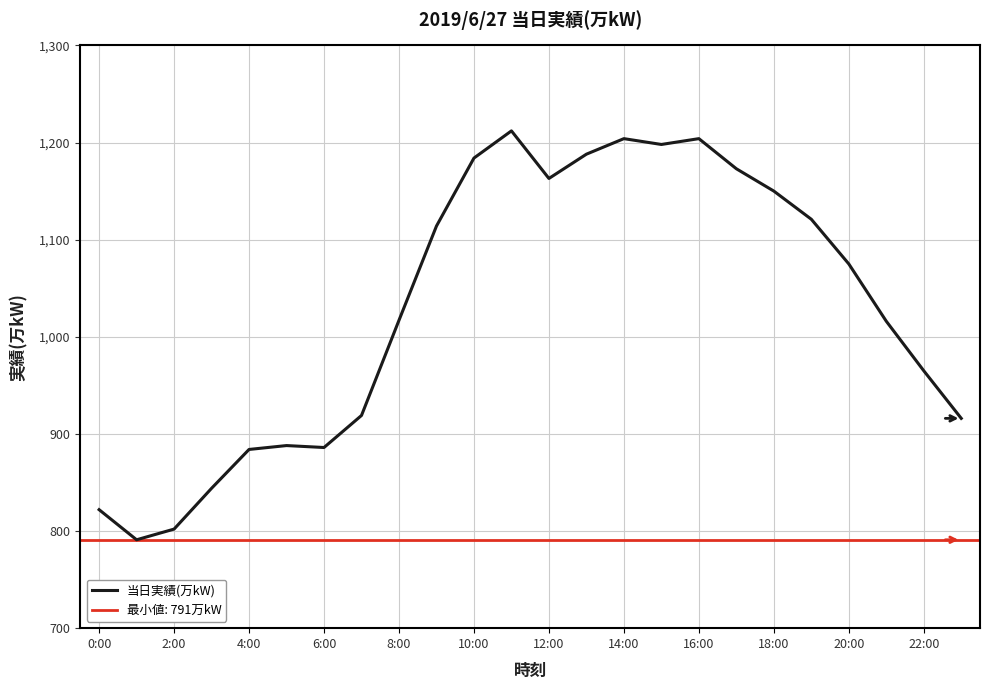

True or false: 当日実績(万kW) has a value of 1204 at 16:00.

True